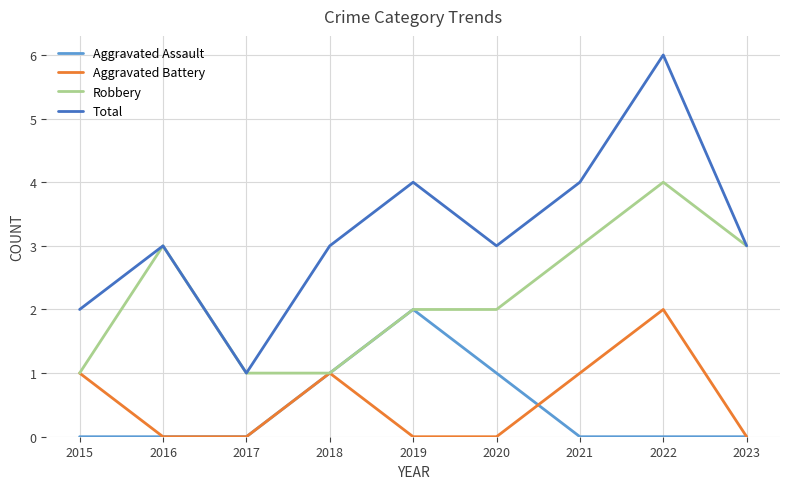

Count the Aggravated Battery values in the range 0 to 1.

8